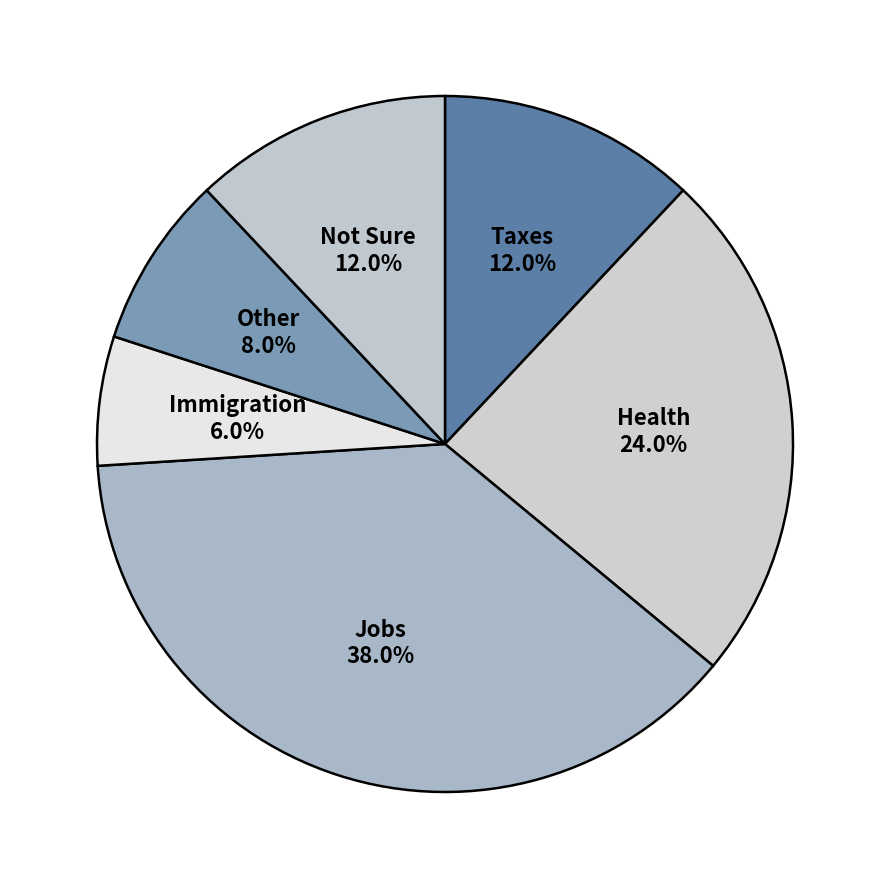

Does Jobs account for over 50% of the chart?

No